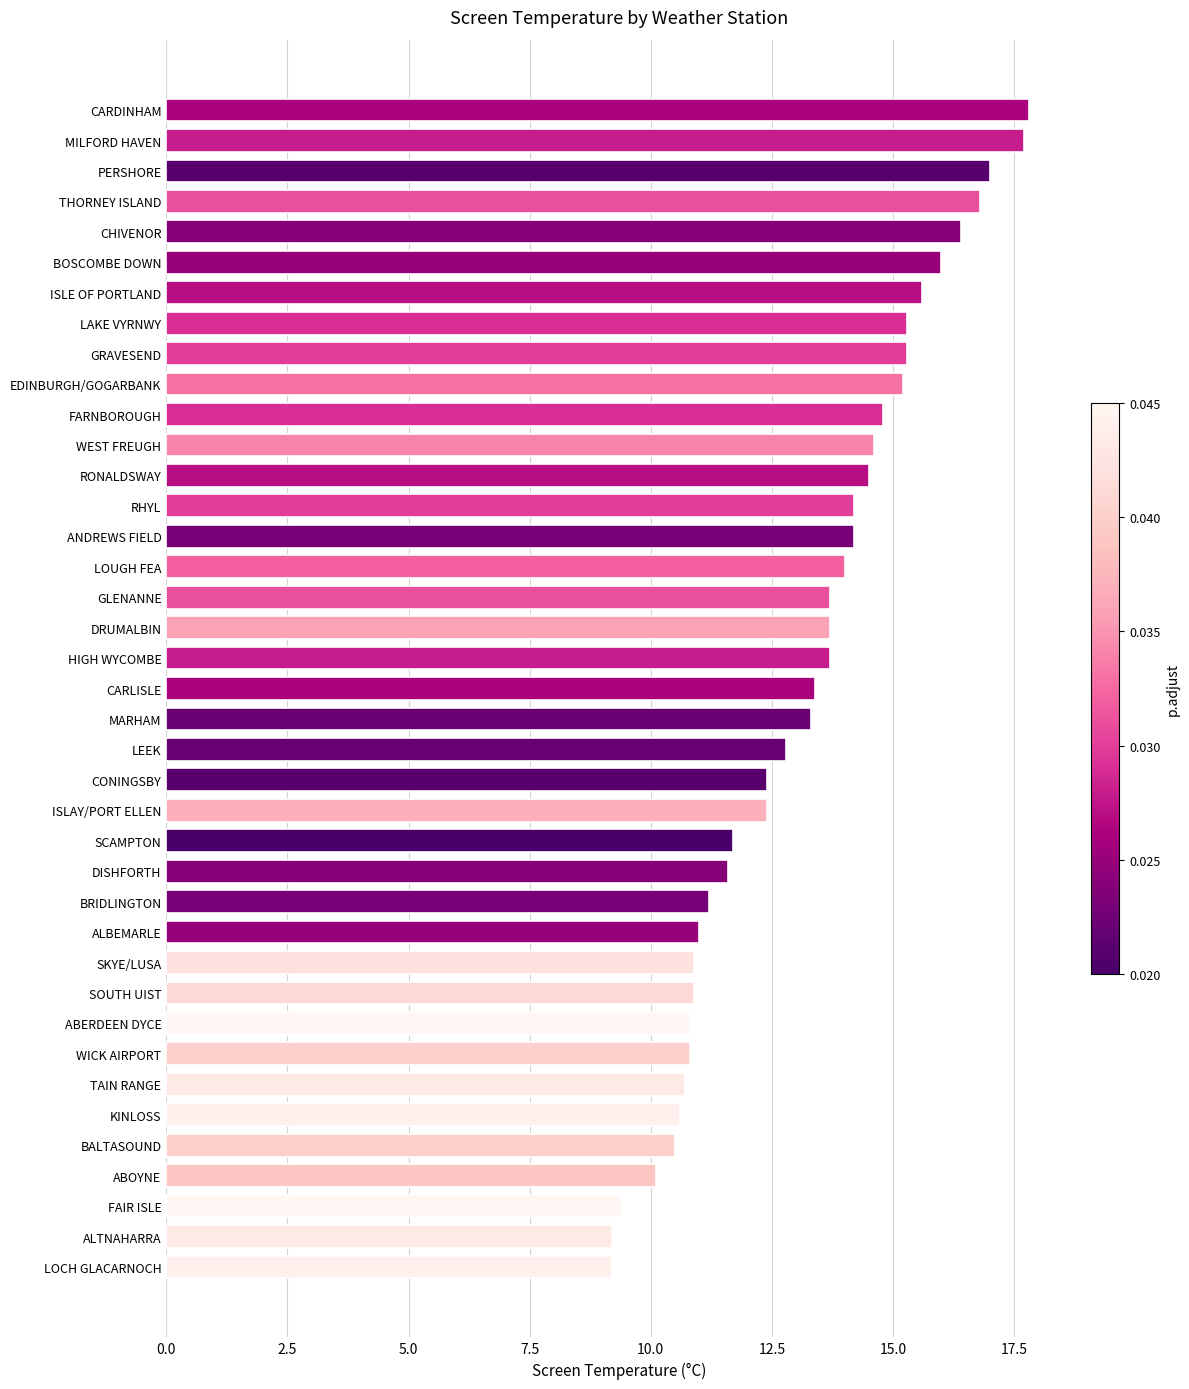

Read the value at RONALDSWAY.

14.5